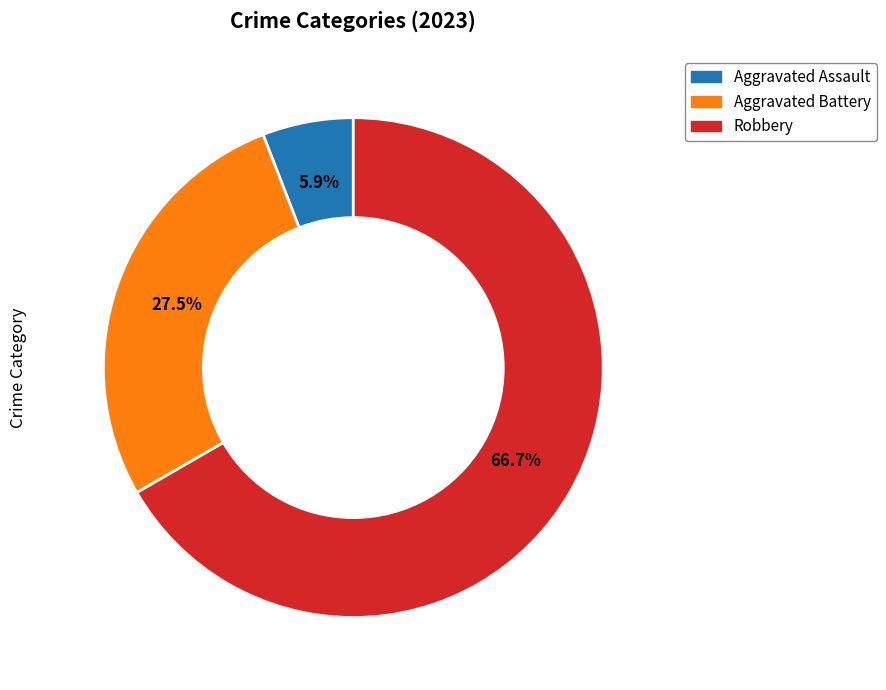

Is there a majority slice in this chart?

Yes